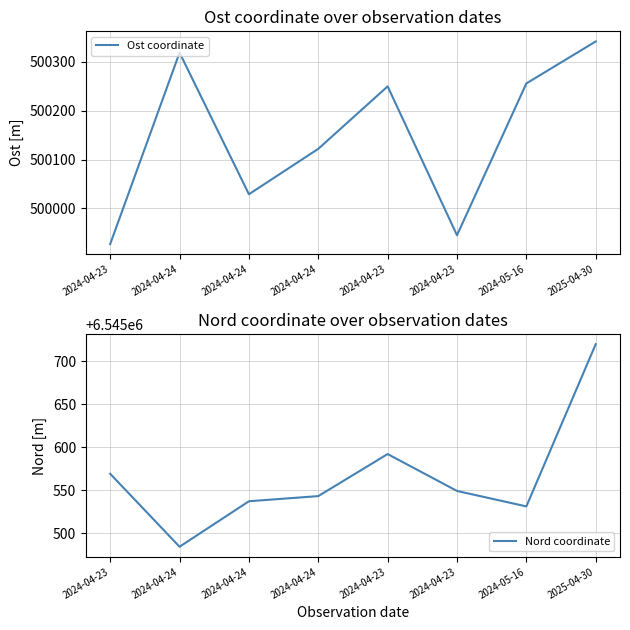

At which label does Ost coordinate reach its minimum?

2024-04-23